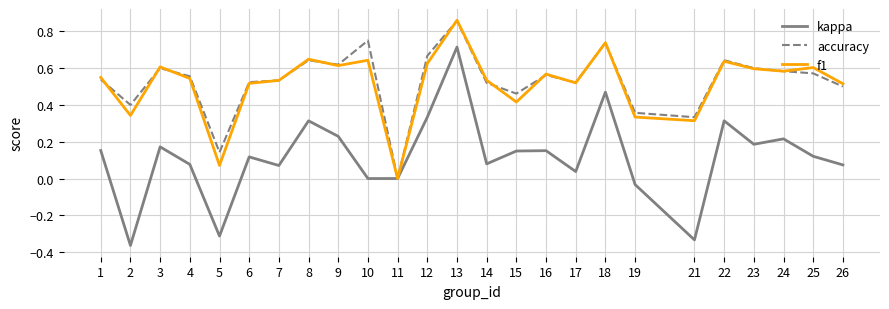

What is the total value across all series at 7?

1.1